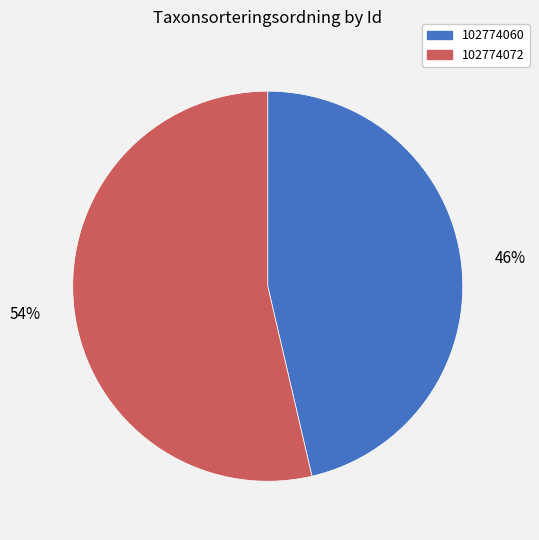

Which category has the smallest portion of the pie?

102774060